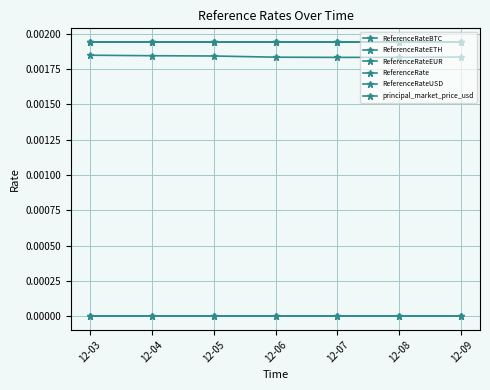

True or false: ReferenceRate and ReferenceRateUSD intersect in this chart.

False